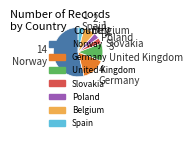

Approximately how many times larger is the value at Poland compared to Spain?

1.0